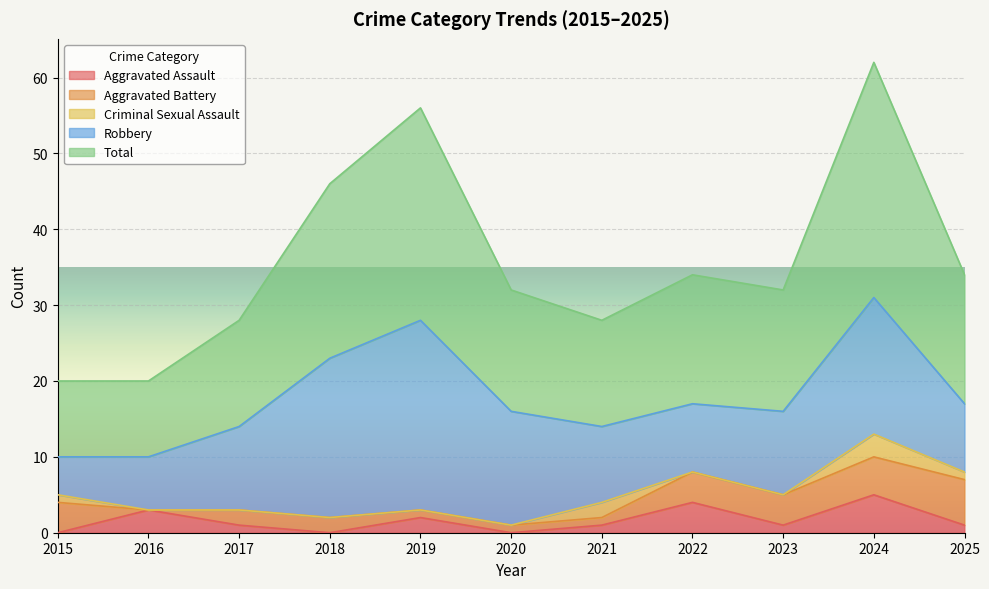

List the labels in order of Aggravated Assault value, largest first.

2024, 2022, 2016, 2019, 2017, 2021, 2023, 2025, 2015, 2018, 2020